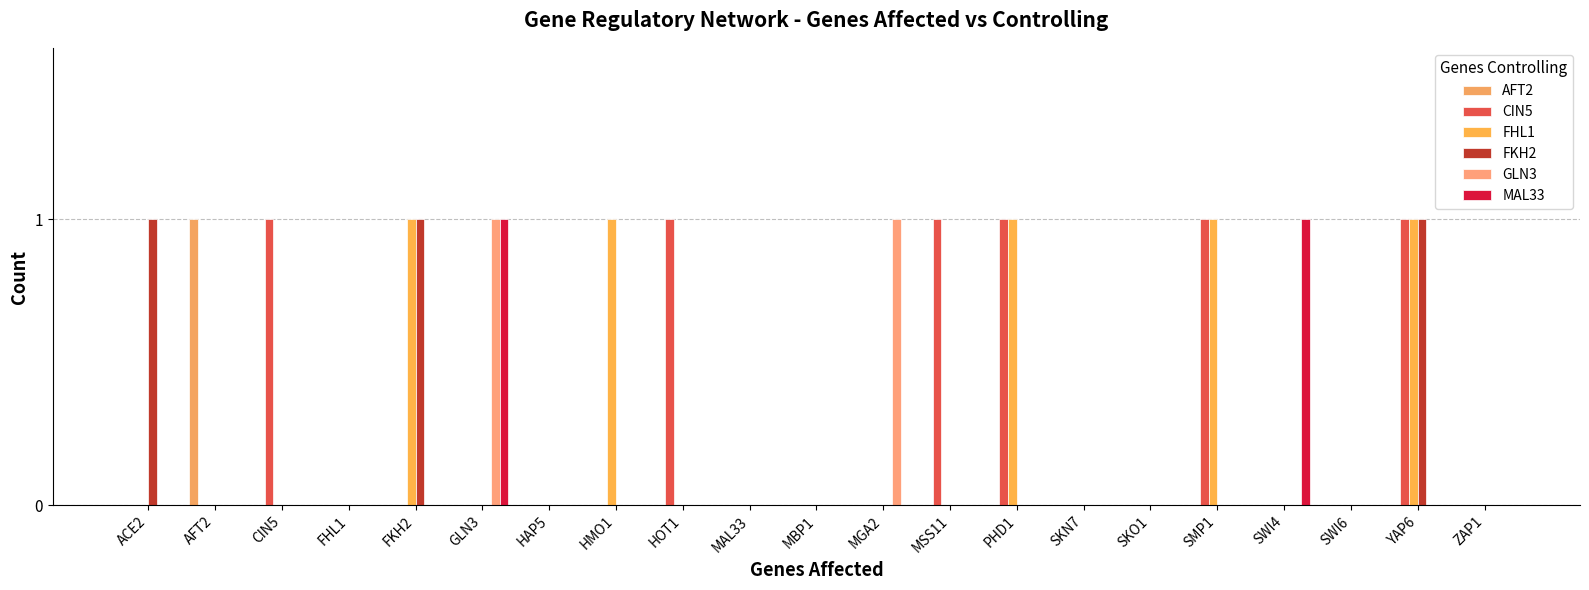

How many groups of bars are there?

21